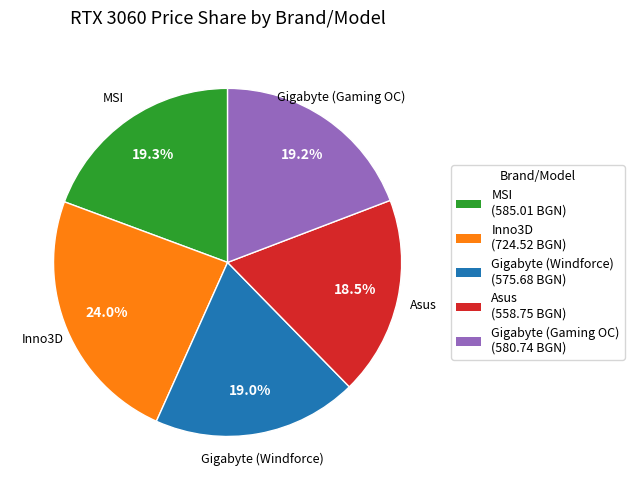

What is the ratio of the value at Gigabyte (Gaming OC) to the value at Asus?

1.0